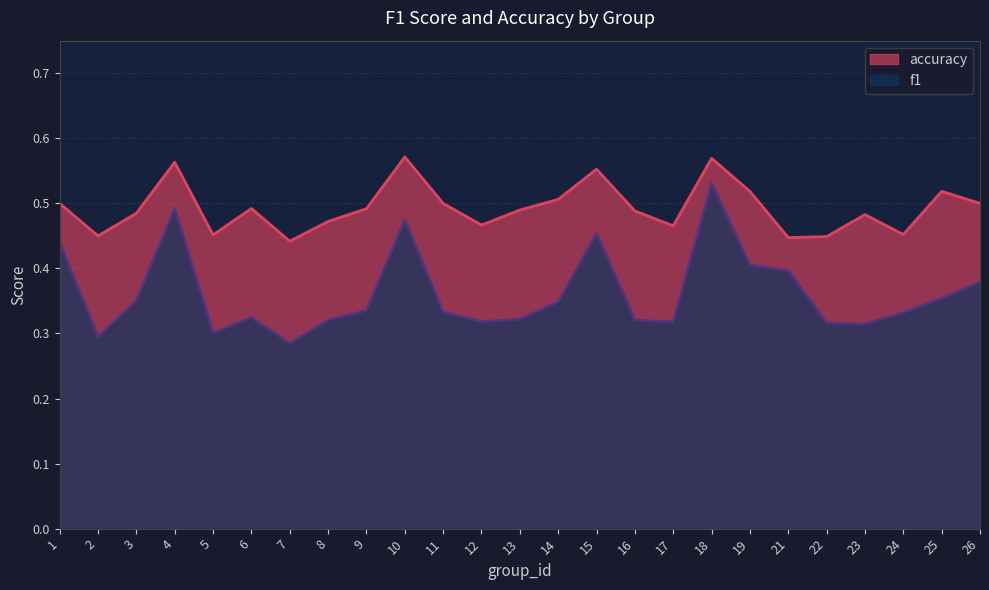

Which category has the highest value in the accuracy series?

10